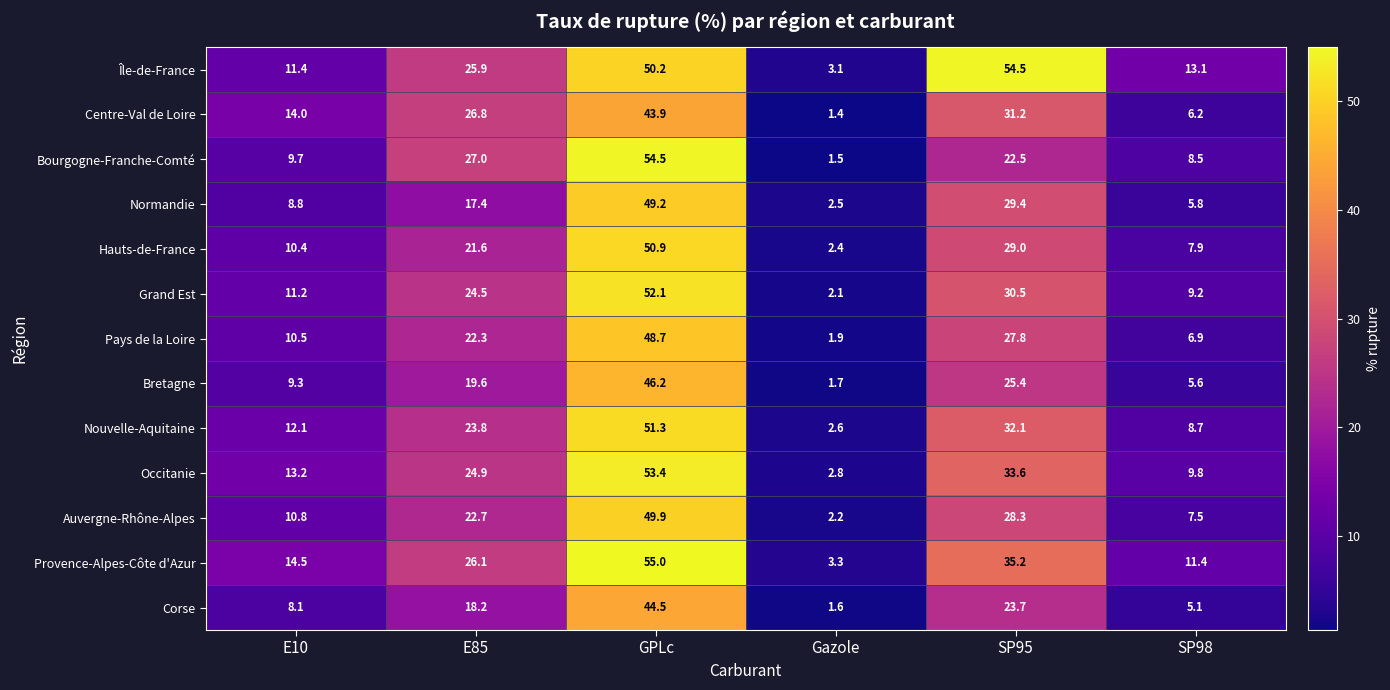

At which label is Grand Est closest to 27?

E85